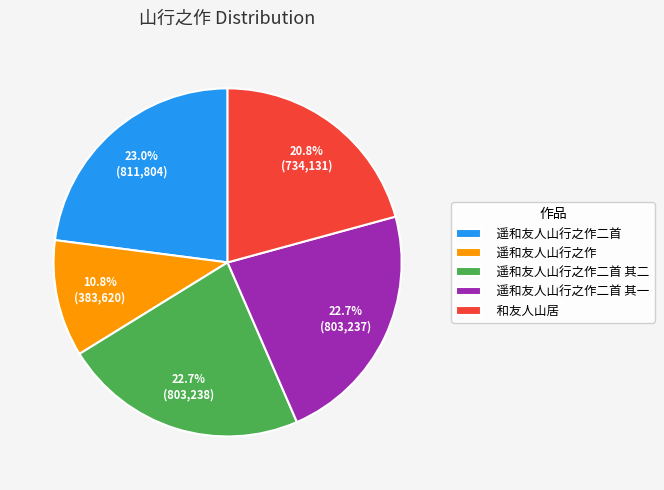

How many slices are in this pie chart?

5